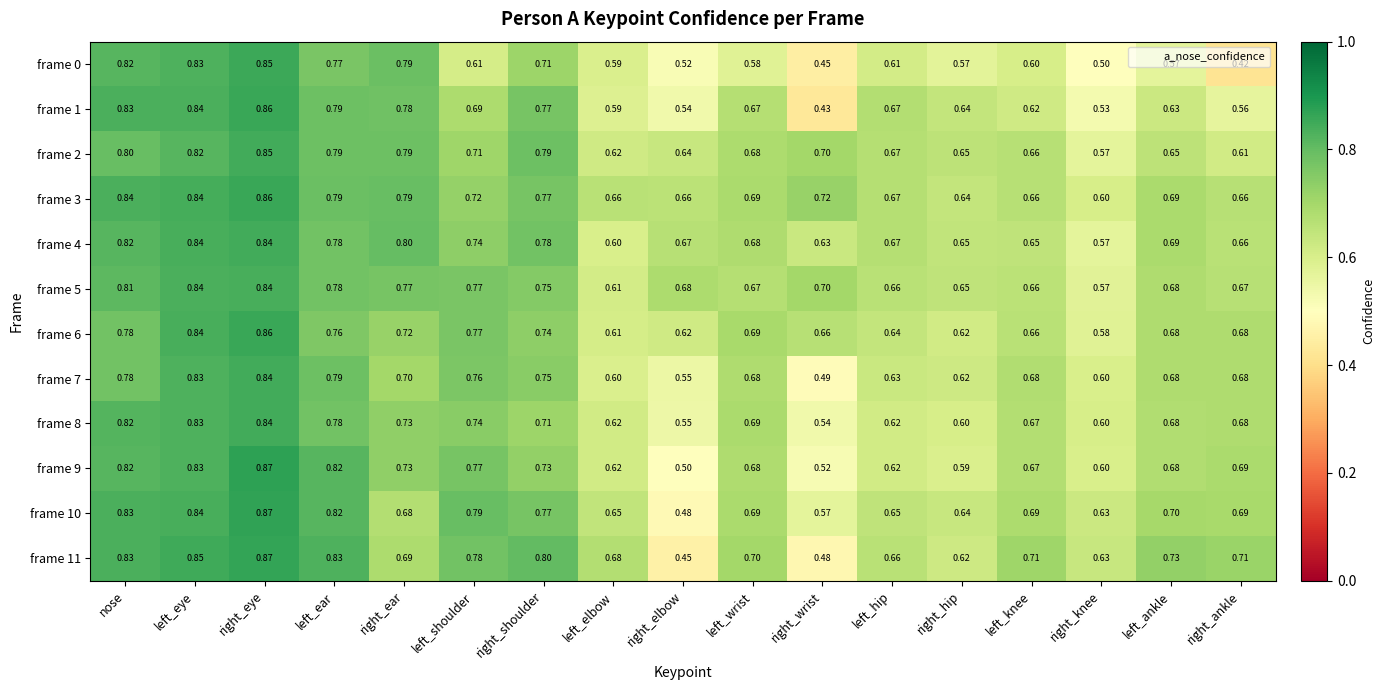

Which label corresponds to the smallest value in the chart?

right_ankle